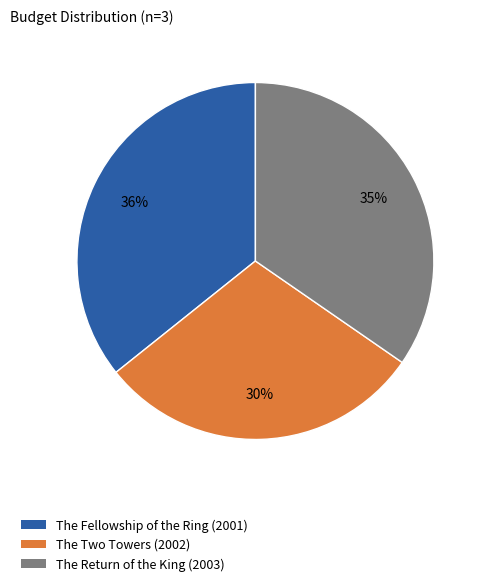

Is it true that The Two Towers (2002) is 17% of the pie?

False